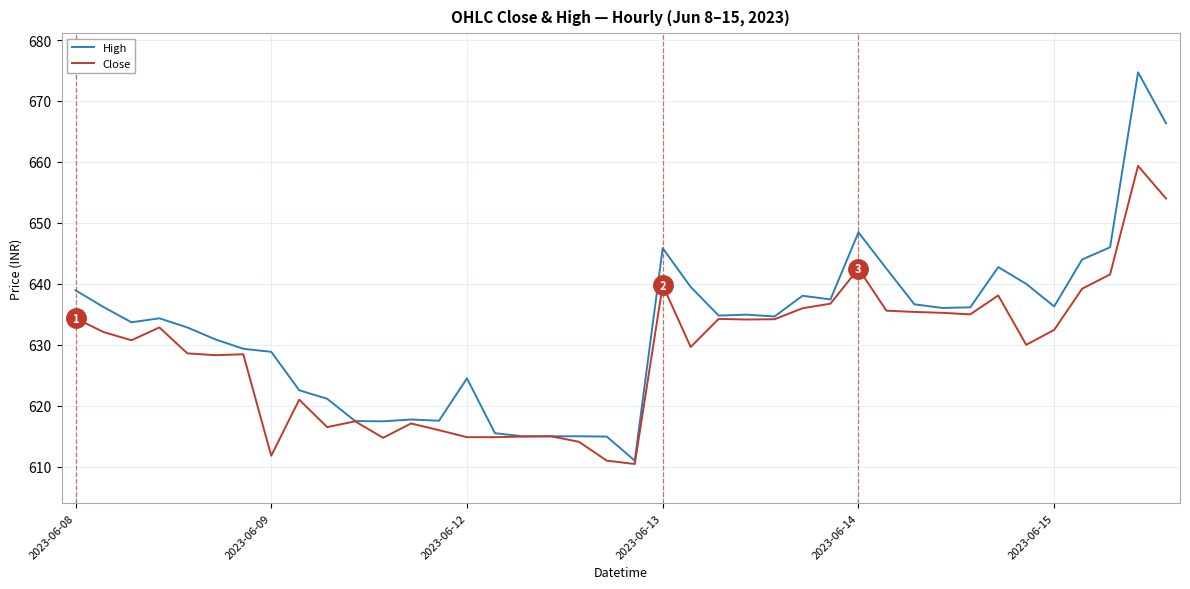

Which series has the largest total across all categories?

High